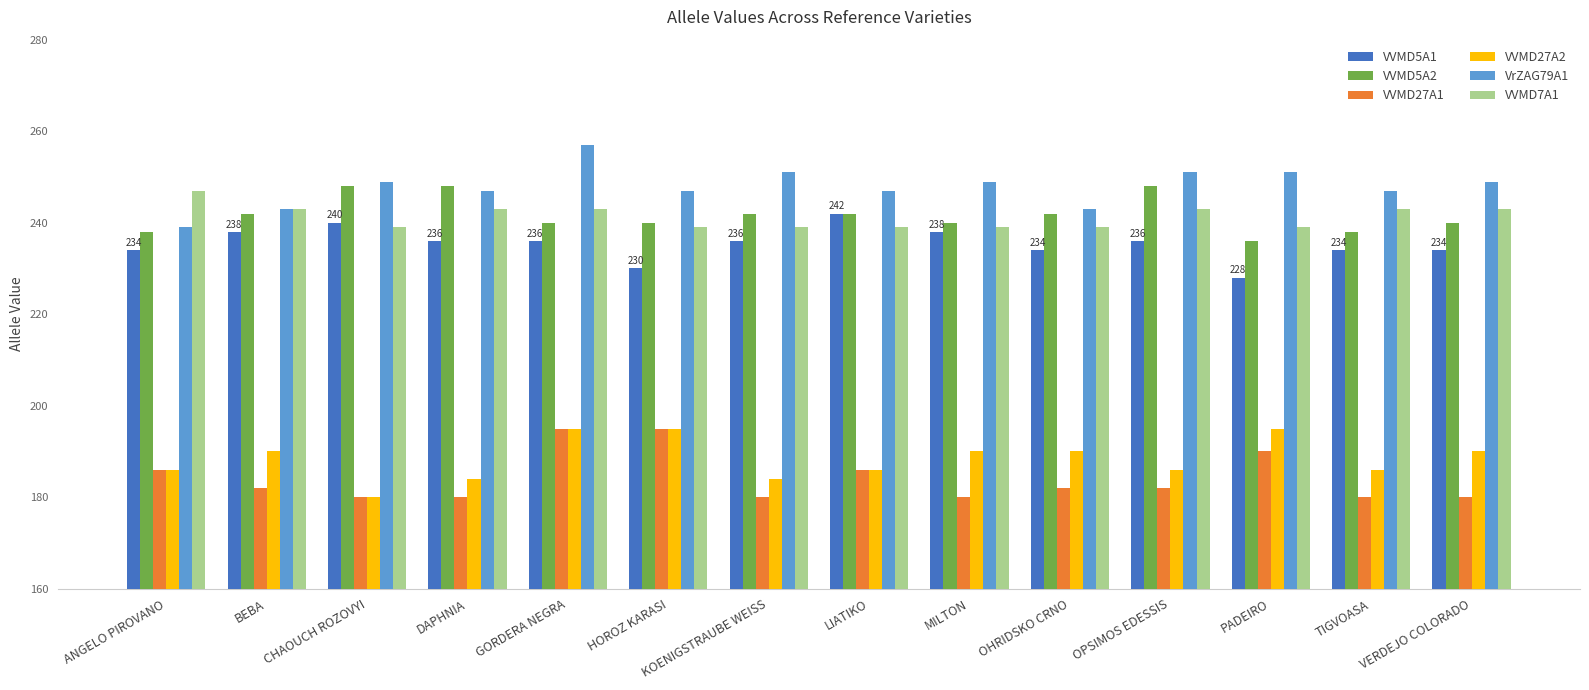

Is it true that VVMD7A1 equals 72 at MILTON?

False